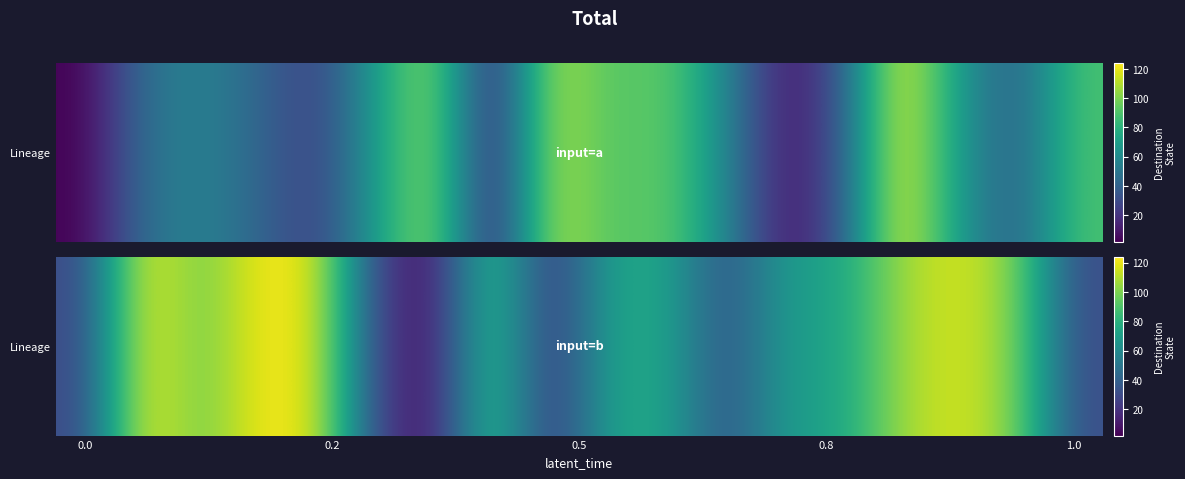

Reading right to left, what are all the values shown in this chart?

30	102	117	106	72	69	31	75	73	17	92	7	25	119	123	95	123	28